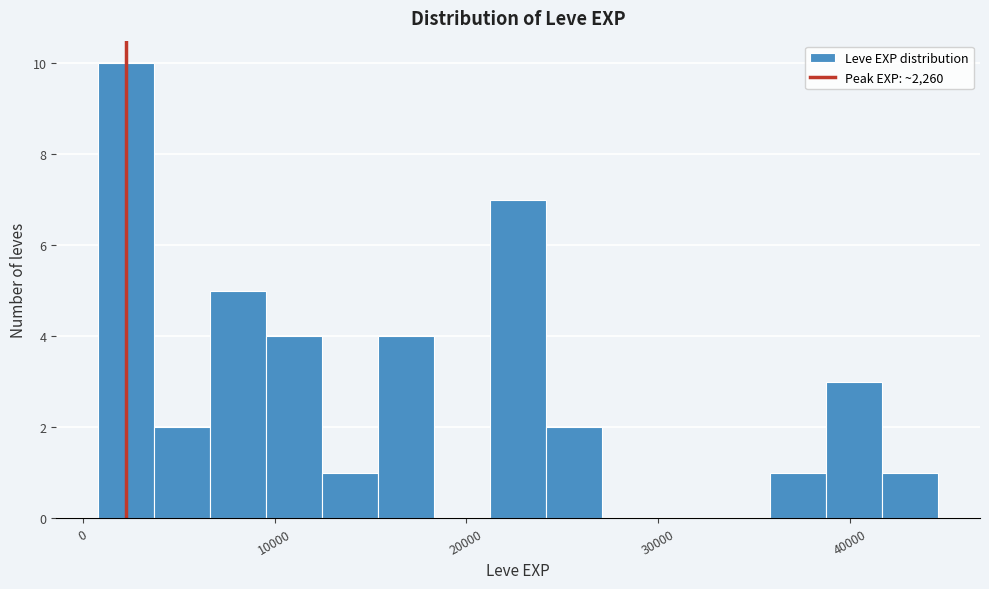

Around what value on the x-axis is the tallest bar? Give the approximate position of its centre, as read against the axis.

2000